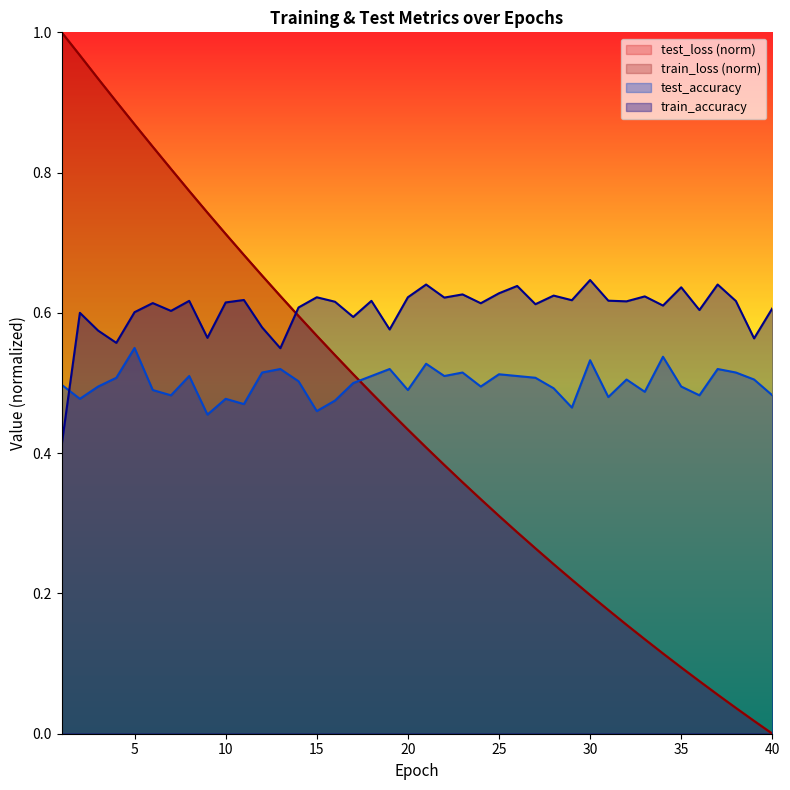

Rank the categories by test_accuracy value from highest to lowest.

5, 34, 30, 21, 13, 37, 19, 38, 12, 23, 25, 22, 8, 18, 26, 4, 27, 32, 39, 14, 17, 1, 35, 3, 24, 28, 6, 20, 33, 7, 36, 40, 31, 2, 10, 16, 11, 29, 15, 9